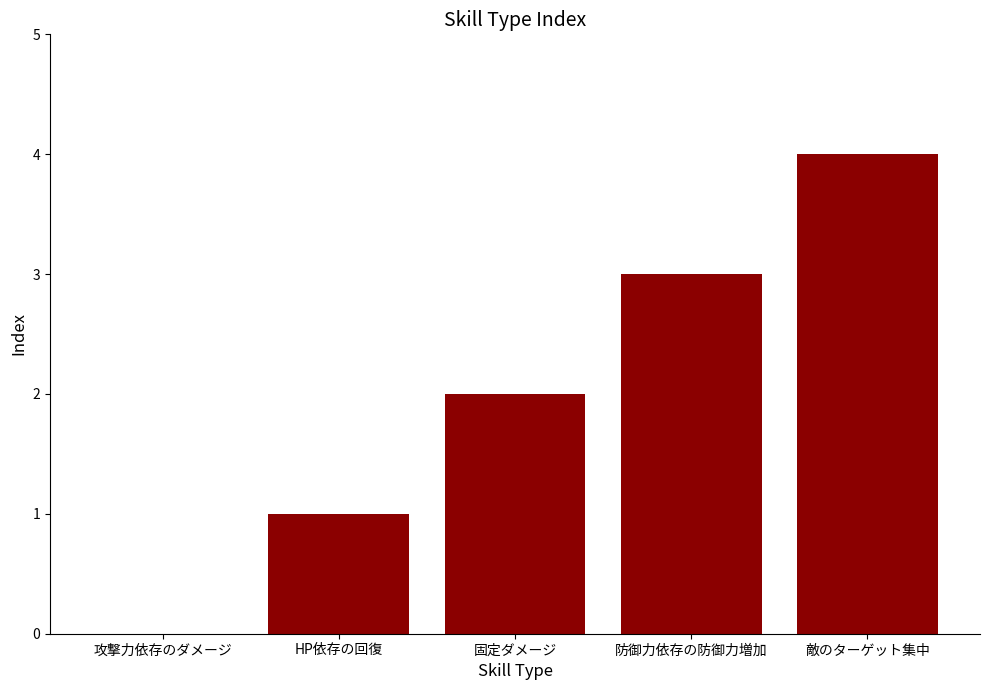

At which label is the value closest to 2?

固定ダメージ